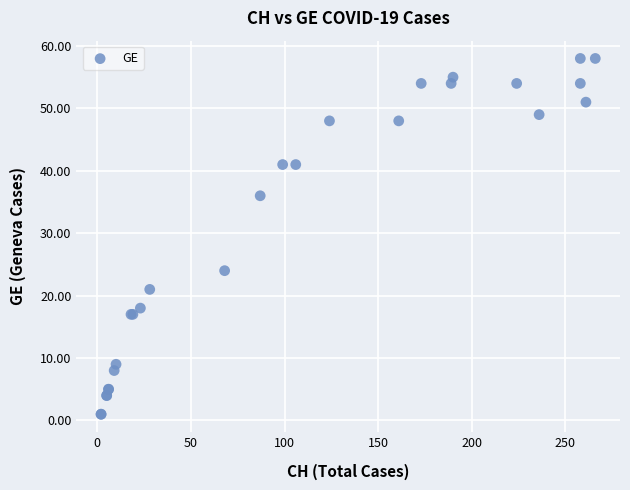

What Y value in the scatter plot is closest to 29?

24